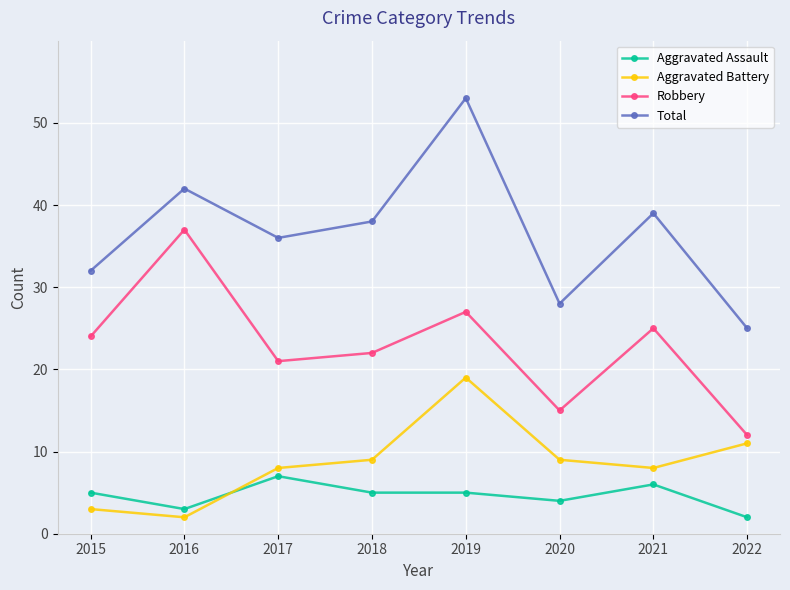

Is the value of Aggravated Assault at 2017 greater than the value of Robbery at 2019?

No